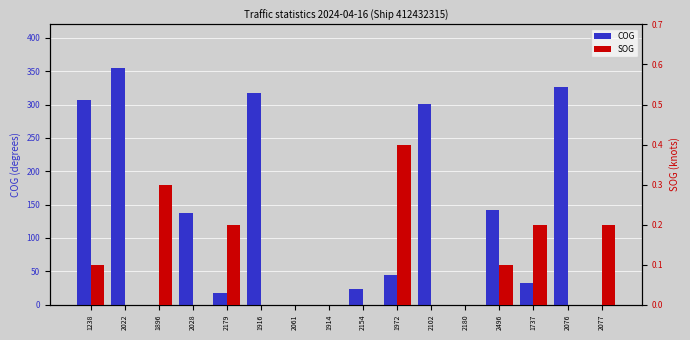

At which label does SOG reach its minimum?

2022